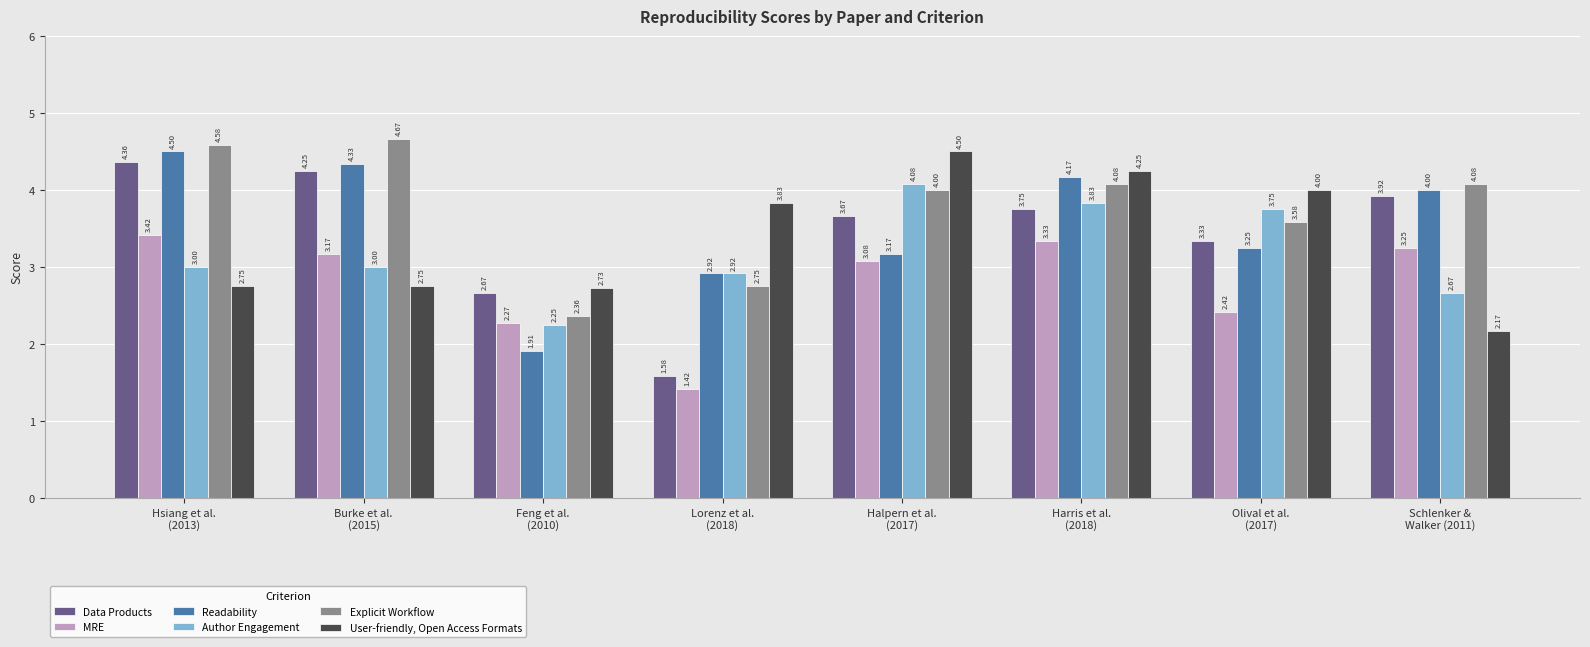

At how many categories does at least one series exceed 2?

8